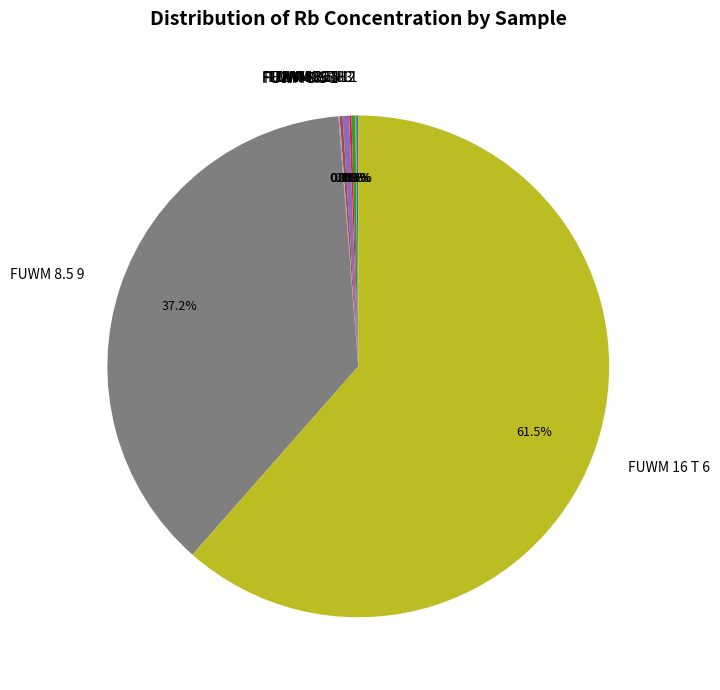

What is the majority slice?

FUWM 16 T 6